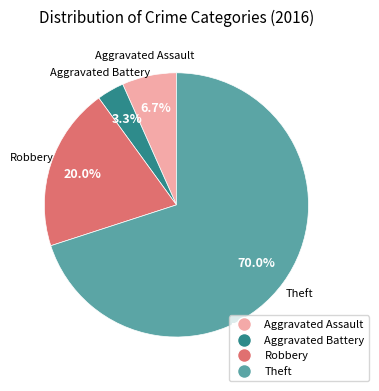

How many slices are in this pie chart?

4